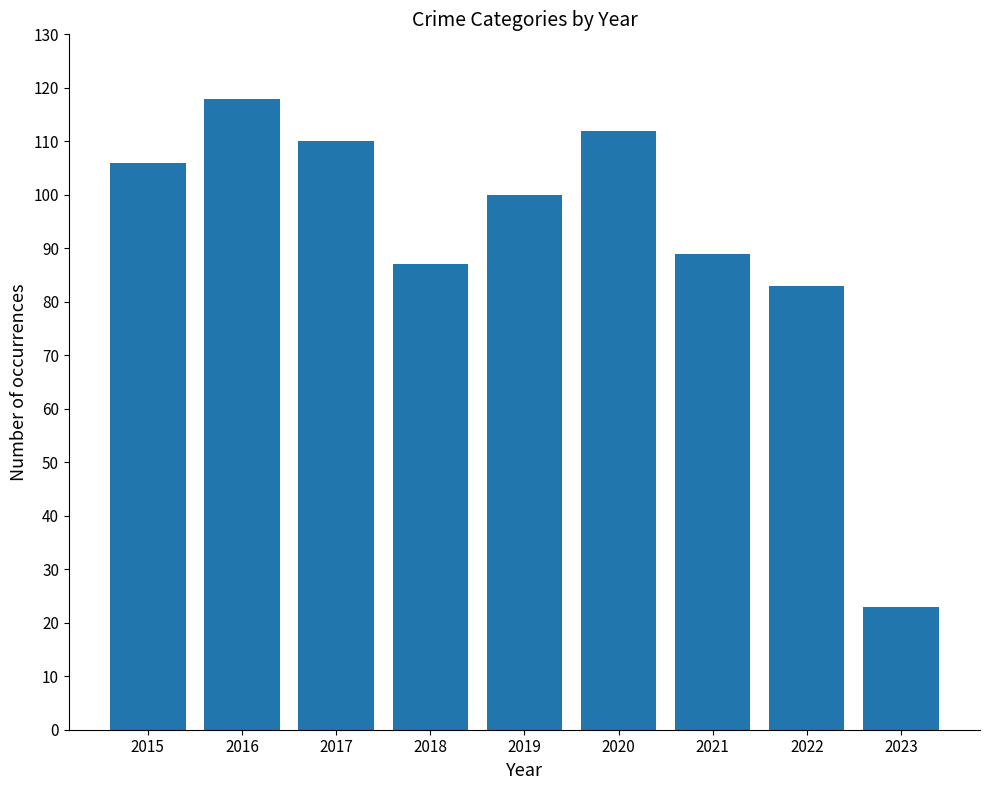

Rank the categories by value from highest to lowest.

2016, 2020, 2017, 2015, 2019, 2021, 2018, 2022, 2023